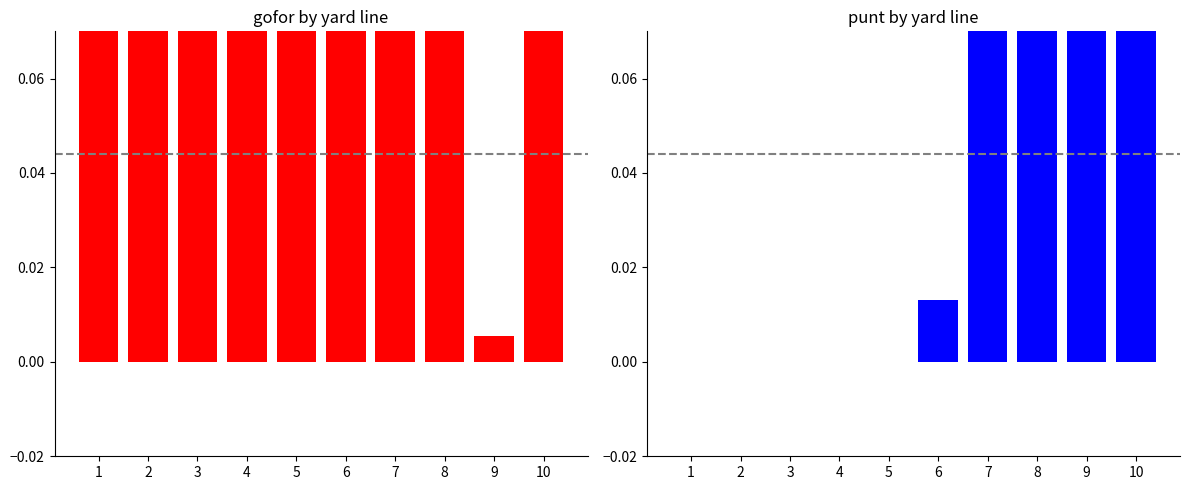

Reading right to left, list all the values displayed in this chart.

gofor: 10=0.4	9=0.0	8=0.2	7=0.2	6=1.0	5=0.9	4=0.4	3=0.1	2=0.3	1=0.2
punt: 10=0.6	9=1.0	8=0.8	7=0.8	6=0.0	5=0.0	4=0.0	3=0.0	2=0.0	1=0.0